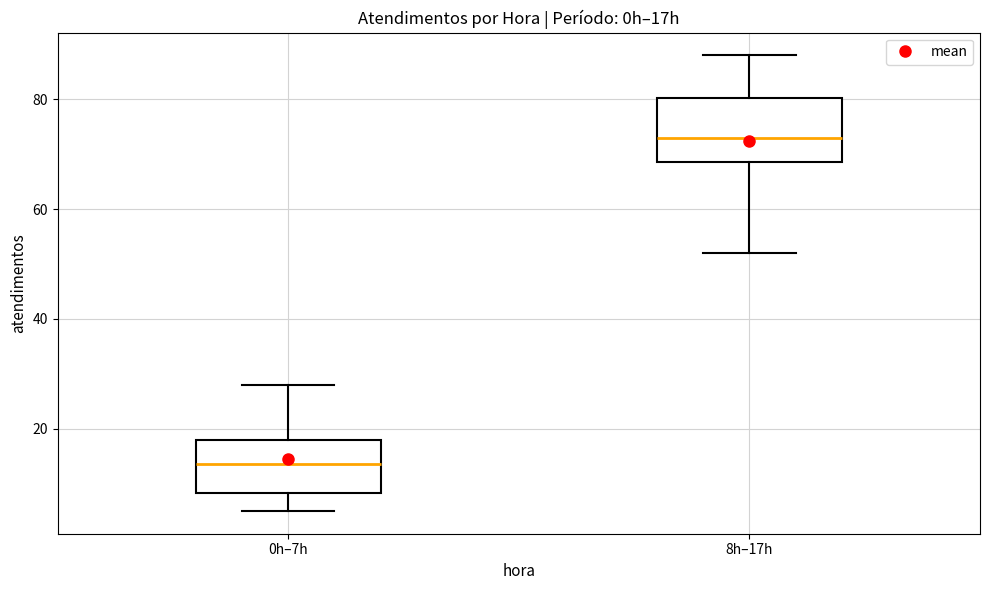

Reading left to right, transcribe this box plot: for each box, give where its median line is, the range the box spans, and where its two whiskers end, as read against the y-axis. The values are not printed on the chart, so give them approximately, as read against the axis.

0h–7h: median 14, box 8 to 18, whiskers 6 to 28
8h–17h: median 74, box 68 to 80, whiskers 52 to 88